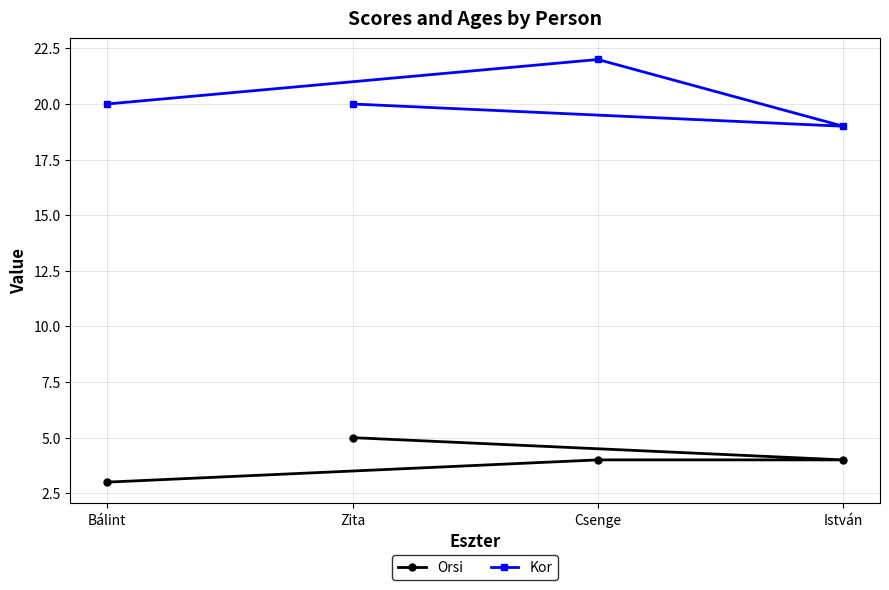

Where is the first local maximum for Kor?

Csenge